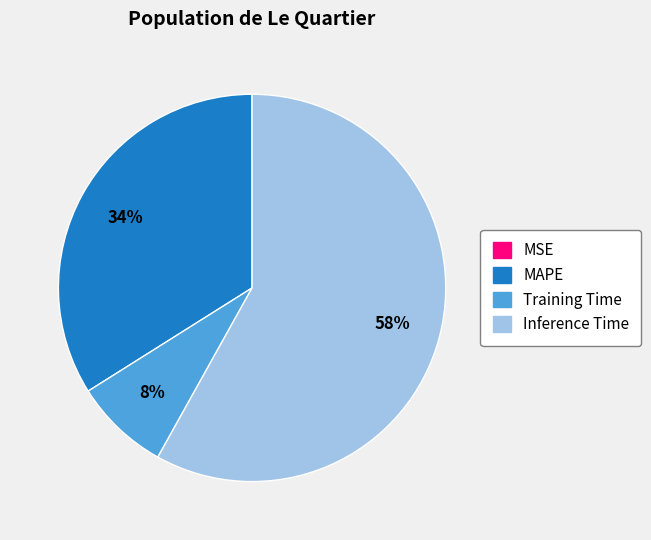

Is there any slice that represents more than half of the pie?

Yes